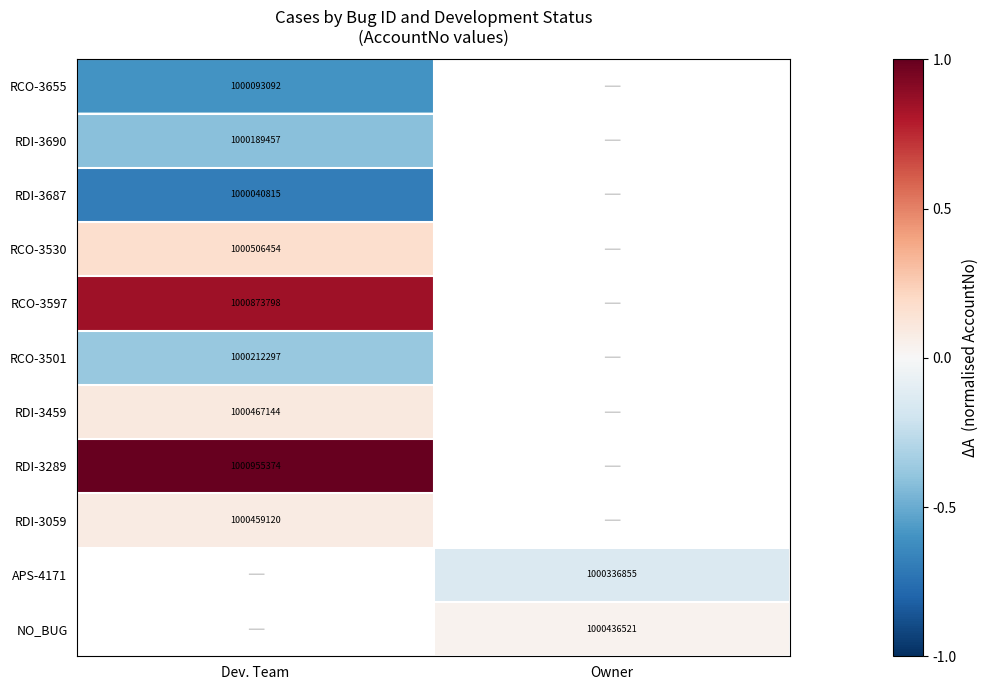

What is the difference between the highest and lowest values at Dev. Team?

1.7